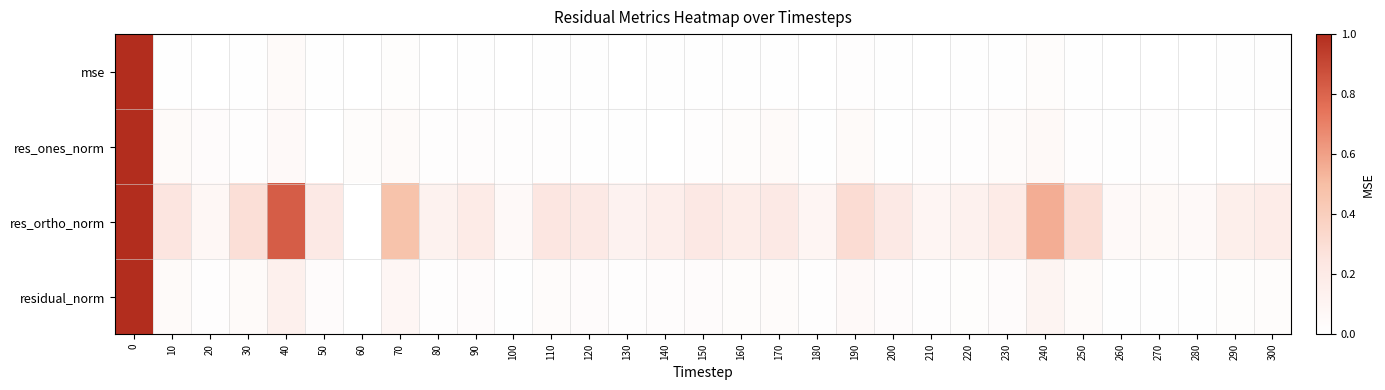

What is the greatest value displayed?

1.0